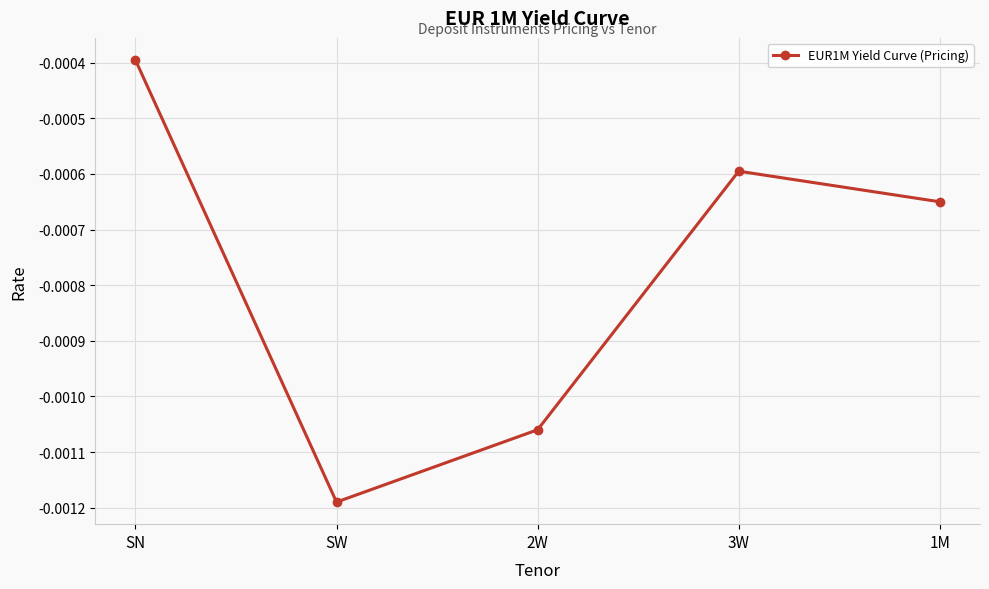

What is the label of the 4th point from the left?

3W